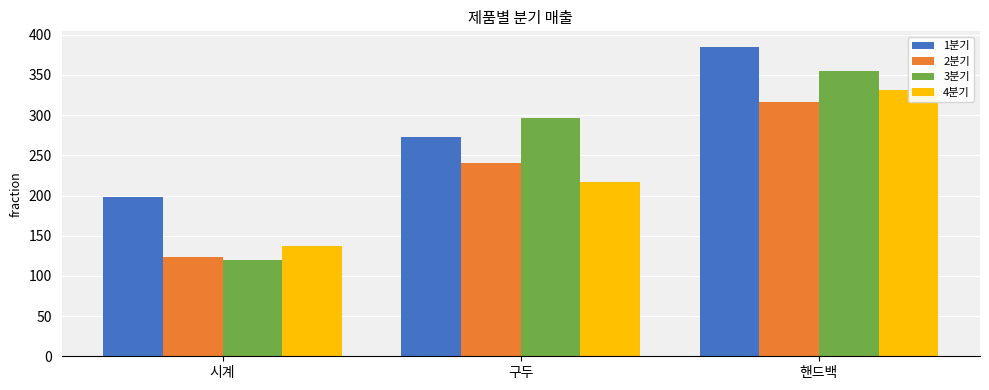

What is the label of the 2nd bar from the left?

구두